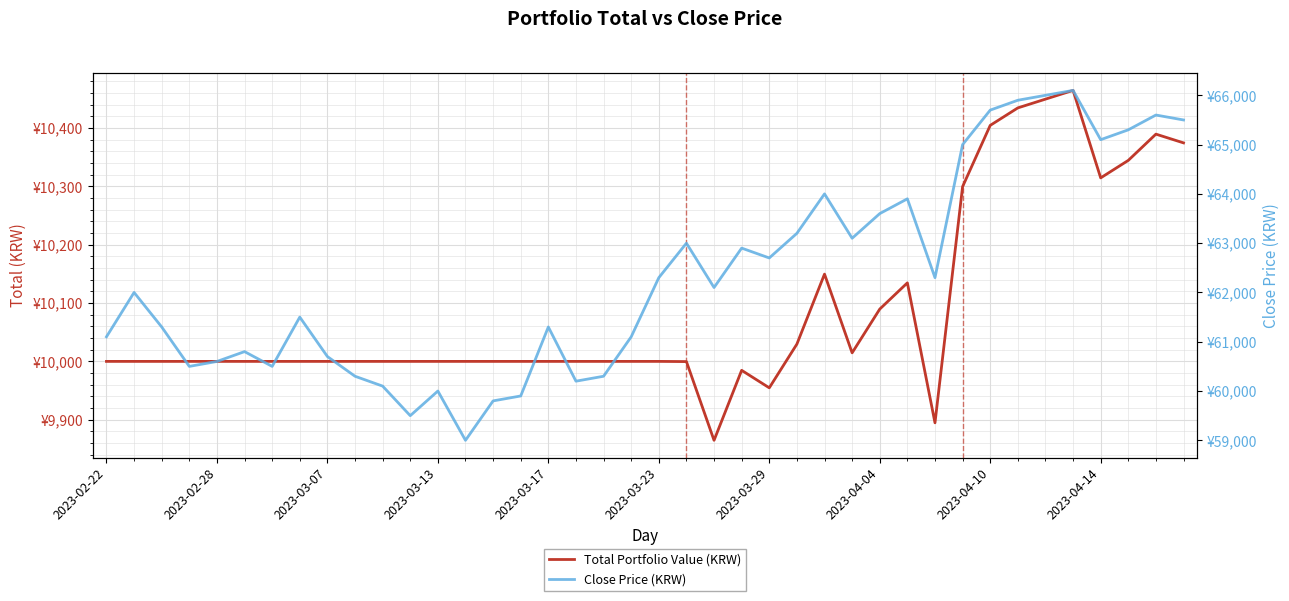

How many interior local valleys does the Close Price (KRW) series have?

10